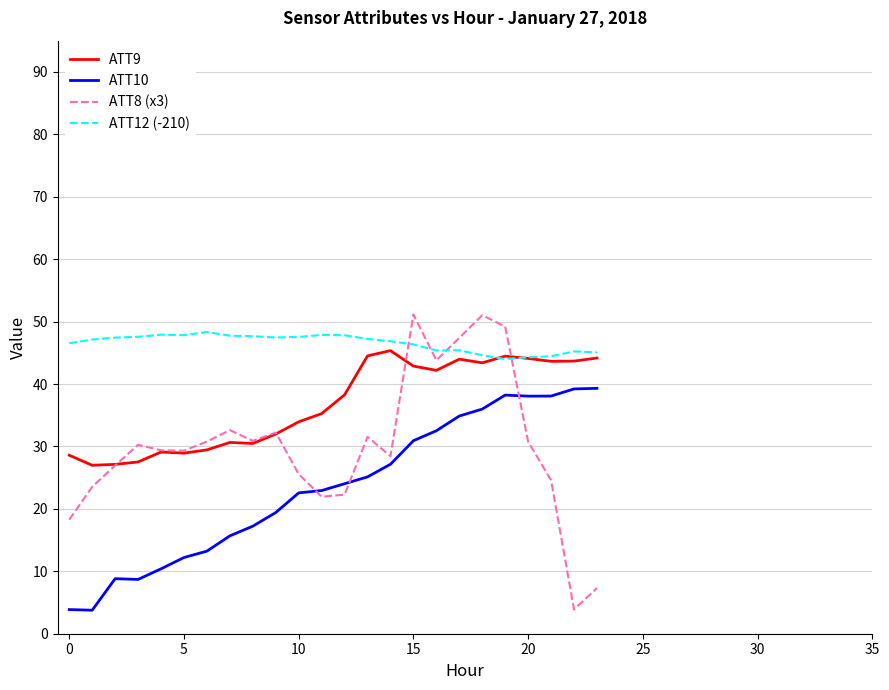

How many values in the ATT8 (x3) series exceed 30?

12